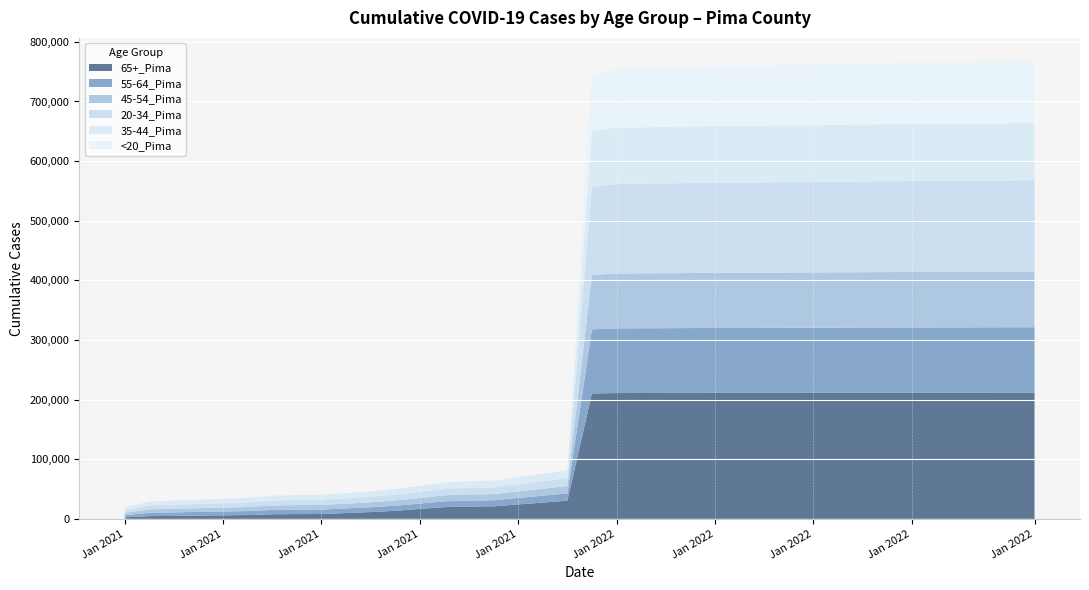

Reading left to right, extract all data points from this chart.

65+_Pima: 2539	4641	5038	5547	5999	6432	7767	8048	8186	9769	11423	13534	16646	19693	20701	21032	24291	27344	30519	210313	211023	211096	211180	211250	211311	211331	211360	211404	211460	211511	211575	211610	211639	211659	211706	211750	211817	211851
55-64_Pima: 3632	5597	5878	6141	6383	6686	7243	7410	7466	7753	8078	8560	9046	9800	10000	10108	10860	11505	12228	107631	108460	108553	108641	108744	108831	108903	108947	109018	109083	109167	109226	109300	109347	109383	109441	109490	109540	109579
45-54_Pima: 3858	5746	6017	6285	6534	6856	7438	7617	7668	7989	8313	8833	9324	10062	10258	10363	11109	11765	12415	91049	92011	92112	92228	92314	92426	92520	92581	92639	92709	92795	92878	92978	93076	93127	93200	93250	93306	93355
20-34_Pima: 4276	6526	6835	7157	7369	7662	8275	8510	8593	8930	9289	9771	10165	10839	11111	11251	11956	12645	13360	148206	150144	150385	150638	150885	151141	151326	151443	151594	151771	151955	152126	152336	152483	152555	152685	152848	152983	153121
35-44_Pima: 4537	6543	6822	7086	7323	7629	8203	8401	8457	8757	9041	9578	10027	10719	10955	11088	11724	12303	12895	93362	94428	94536	94676	94787	94906	95035	95101	95155	95247	95335	95427	95535	95631	95708	95781	95851	95920	95997
<20_Pima: 22	49	58	70	76	80	87	89	93	98	106	115	123	130	135	138	152	160	167	94342	98020	98458	98932	99373	100046	100535	100785	101041	101352	101694	102065	102514	102932	103136	103403	103709	103998	104317